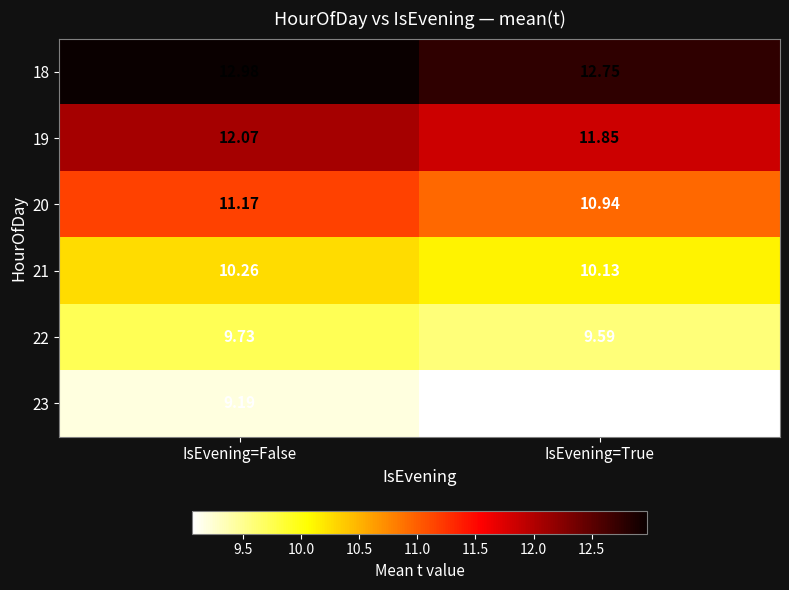

Where is 20 nearest to the value 11?

IsEvening=True